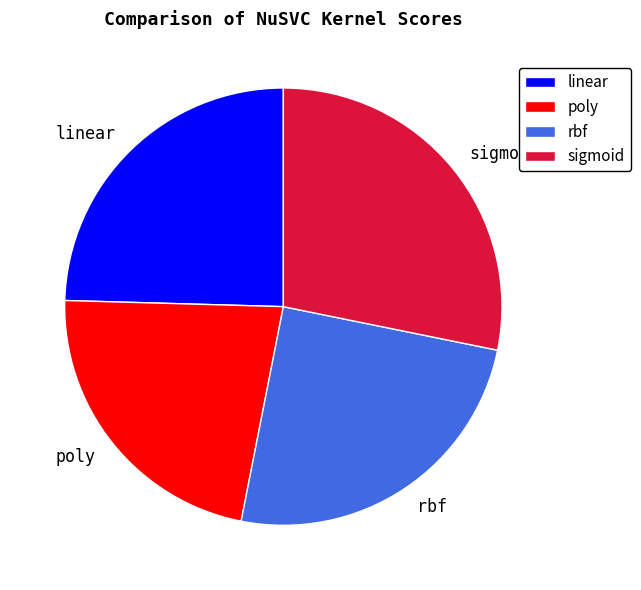

Which slice is the smallest?

poly